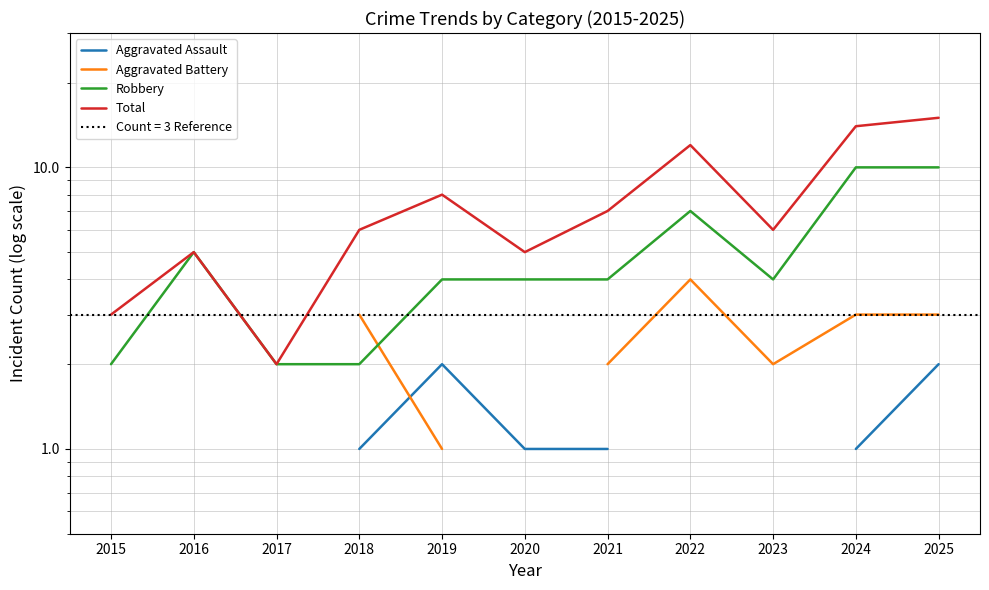

What is the difference between the maximum and minimum values in the Total series?

13.0